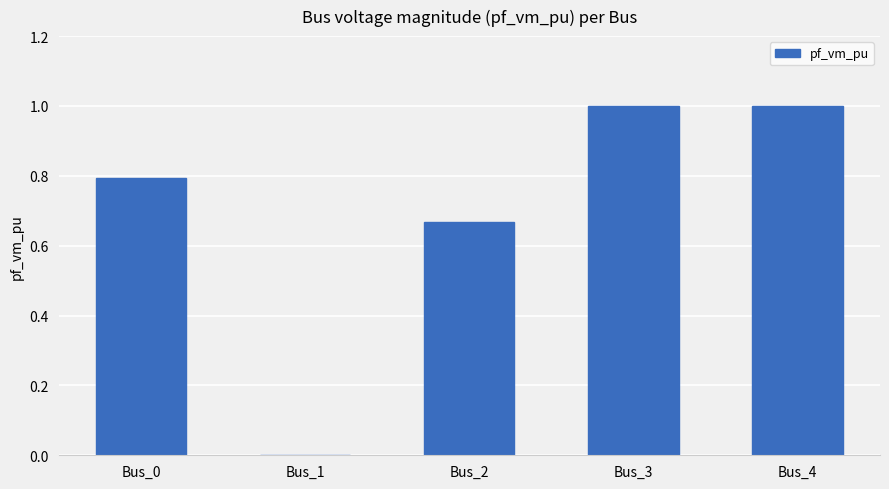

Are the bars horizontal?

No